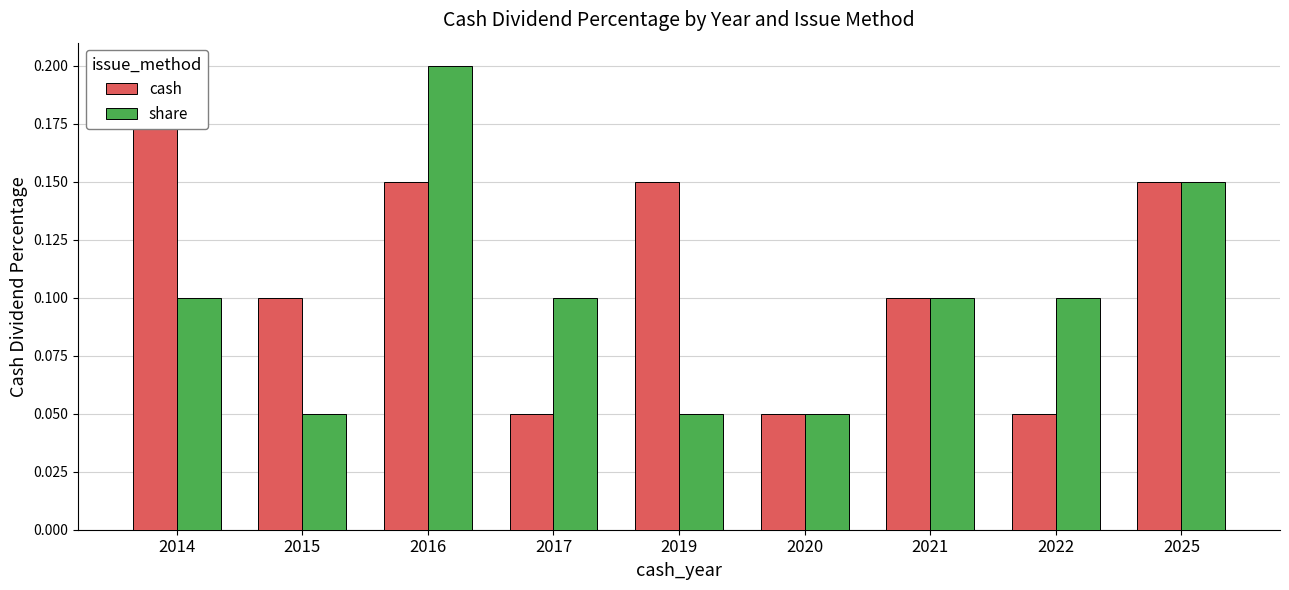

List the series in order of their overall mean, highest first.

cash, share